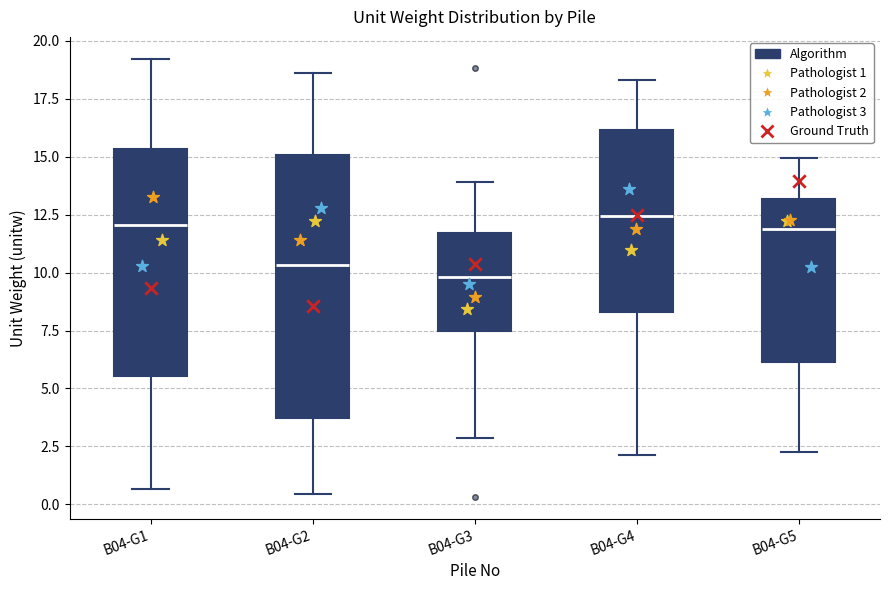

Where does the median line of the box for B04-G4 sit on the y-axis? The values are not printed on the chart, so give them approximately, as read against the axis.

12.5